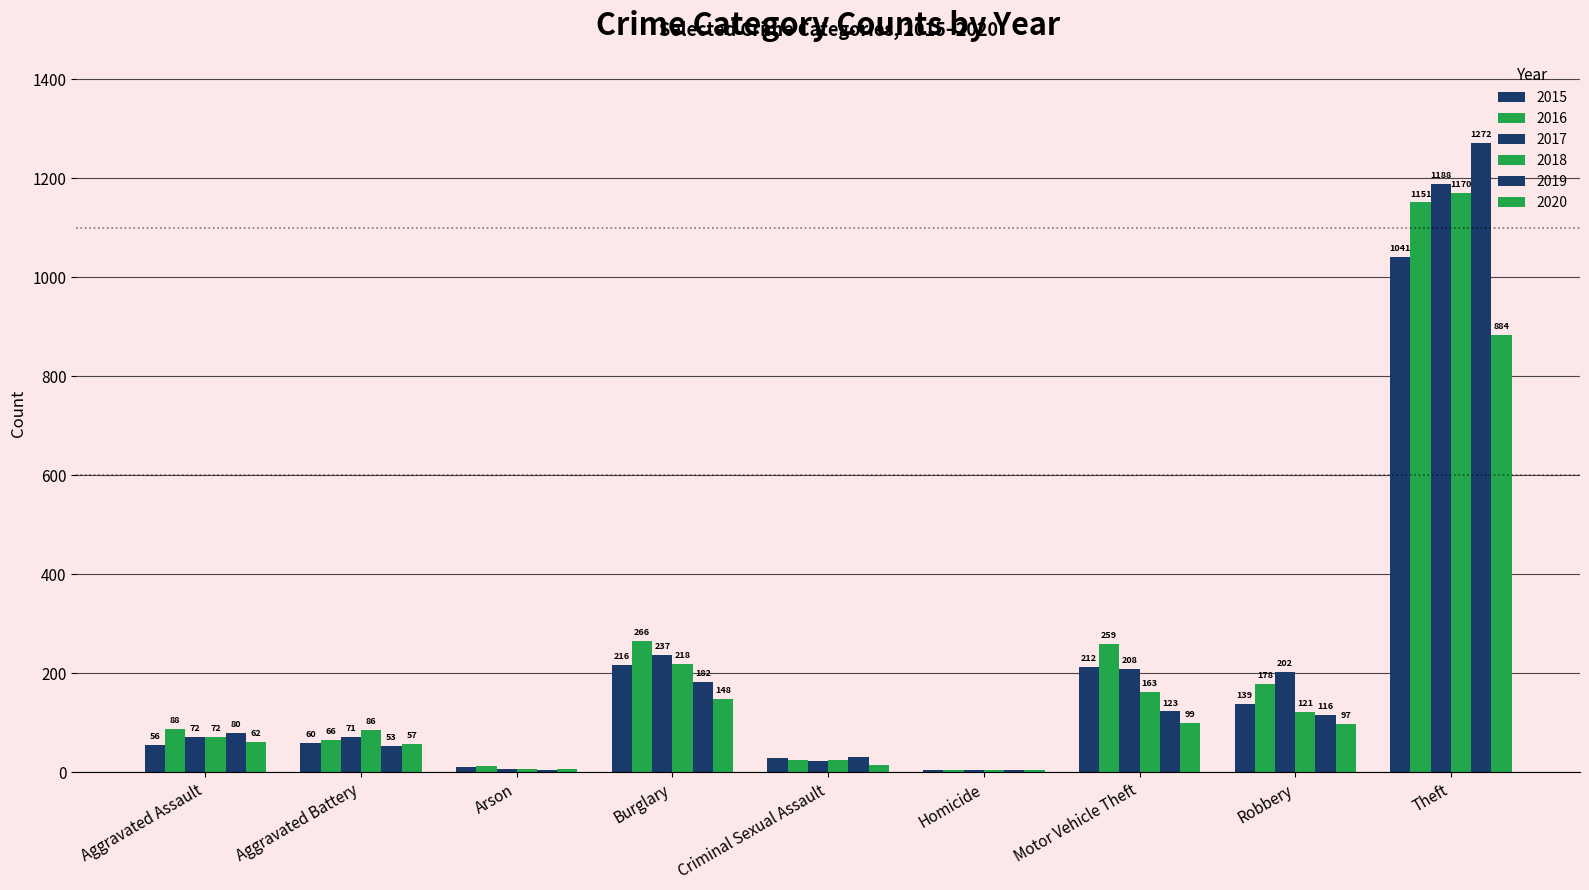

Reading left to right, extract all data points from this chart.

2015: 56	60	10	216	29	5	212	139	1041
2016: 88	66	12	266	25	4	259	178	1151
2017: 72	71	7	237	22	4	208	202	1188
2018: 72	86	7	218	24	4	163	121	1170
2019: 80	53	5	182	31	4	123	116	1272
2020: 62	57	7	148	15	5	99	97	884